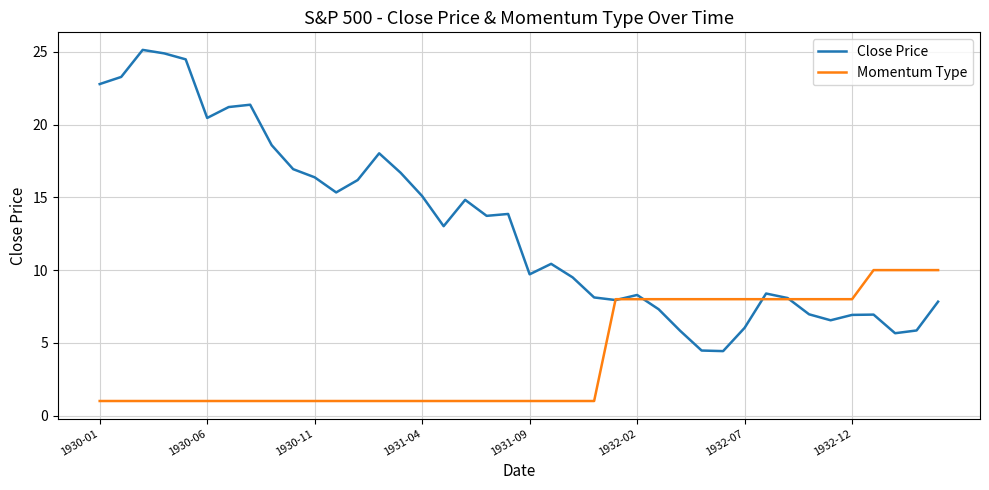

What is the maximum value shown in the chart?

25.1